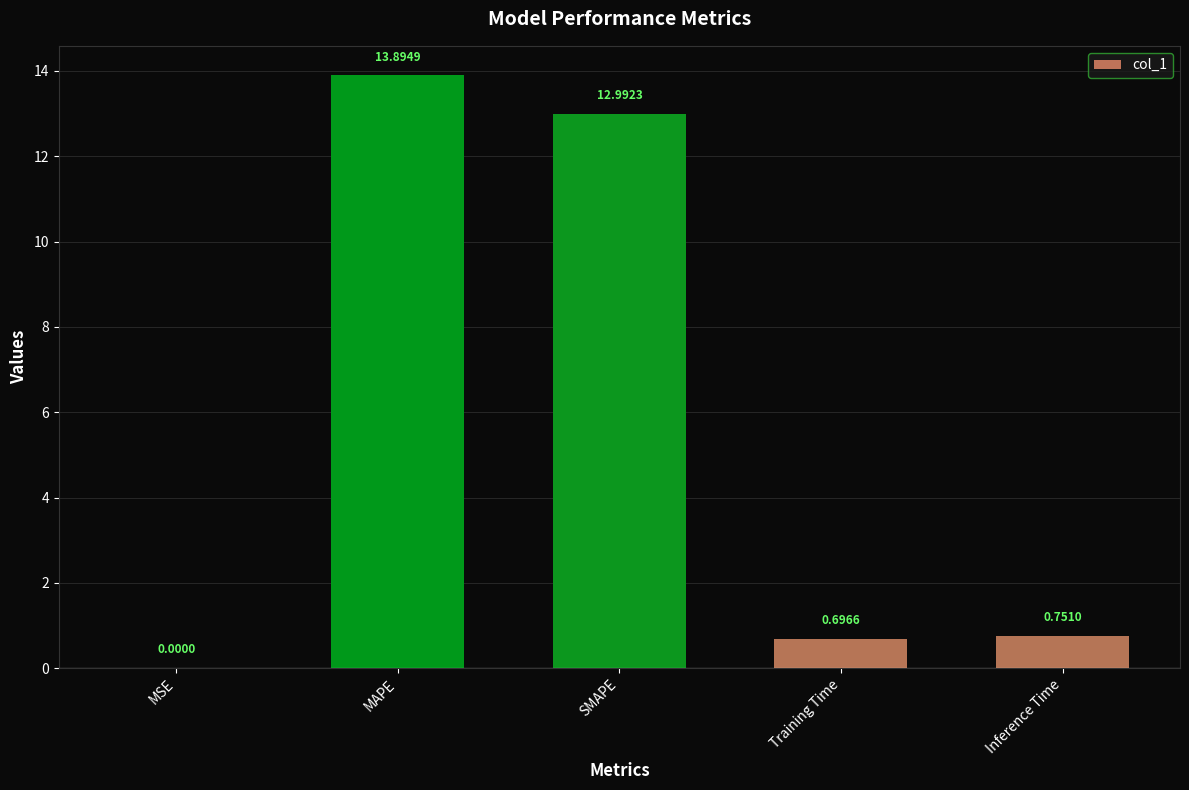

What is the sum of all values?

28.3